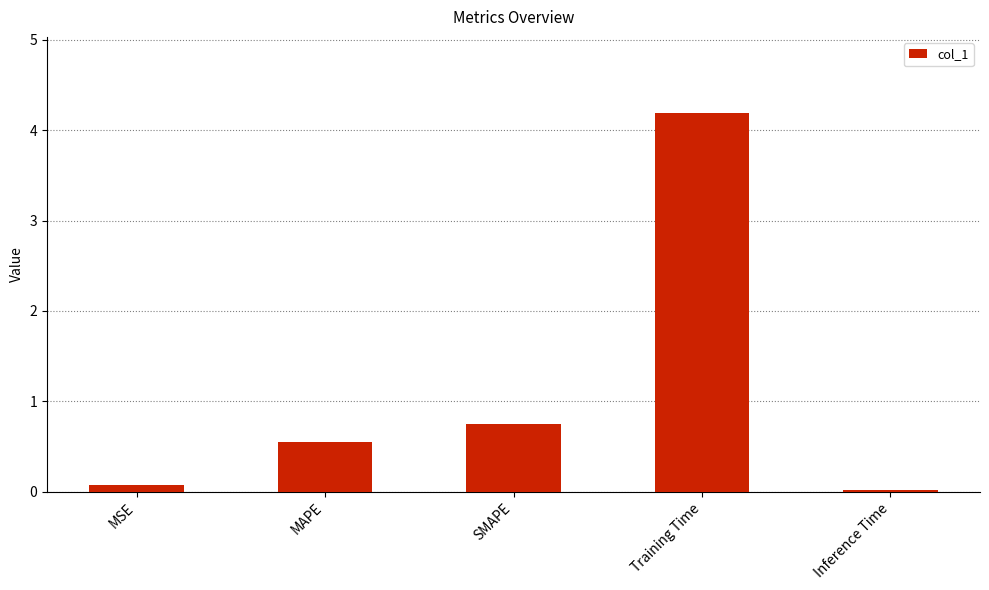

What is the sum of the values at MSE and Training Time?

4.3